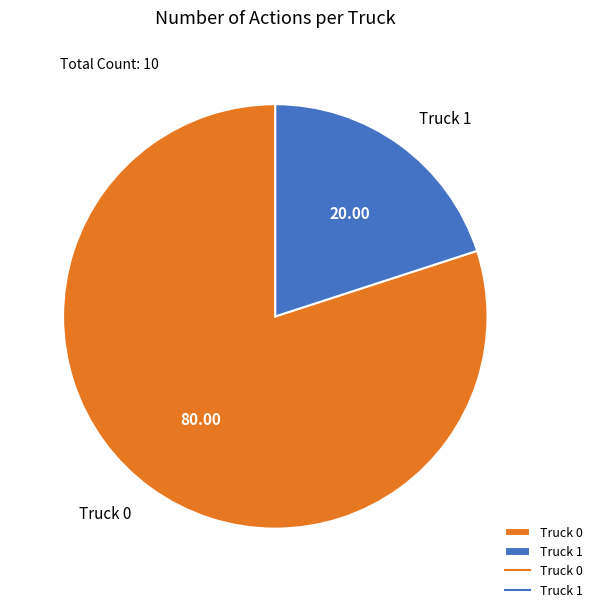

Does Truck 0 represent more than half of the total?

Yes